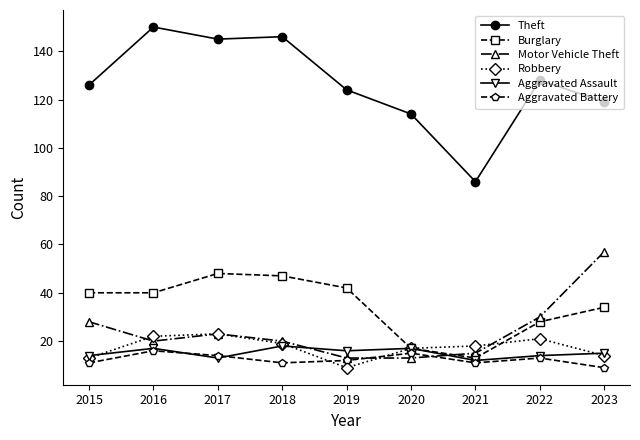

What is the approximate value of Robbery at 2023?

14